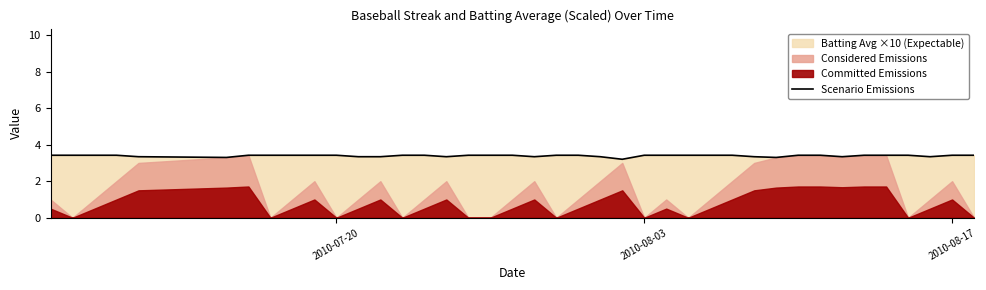

What is the highest value of the Scenario Emissions series?

3.4